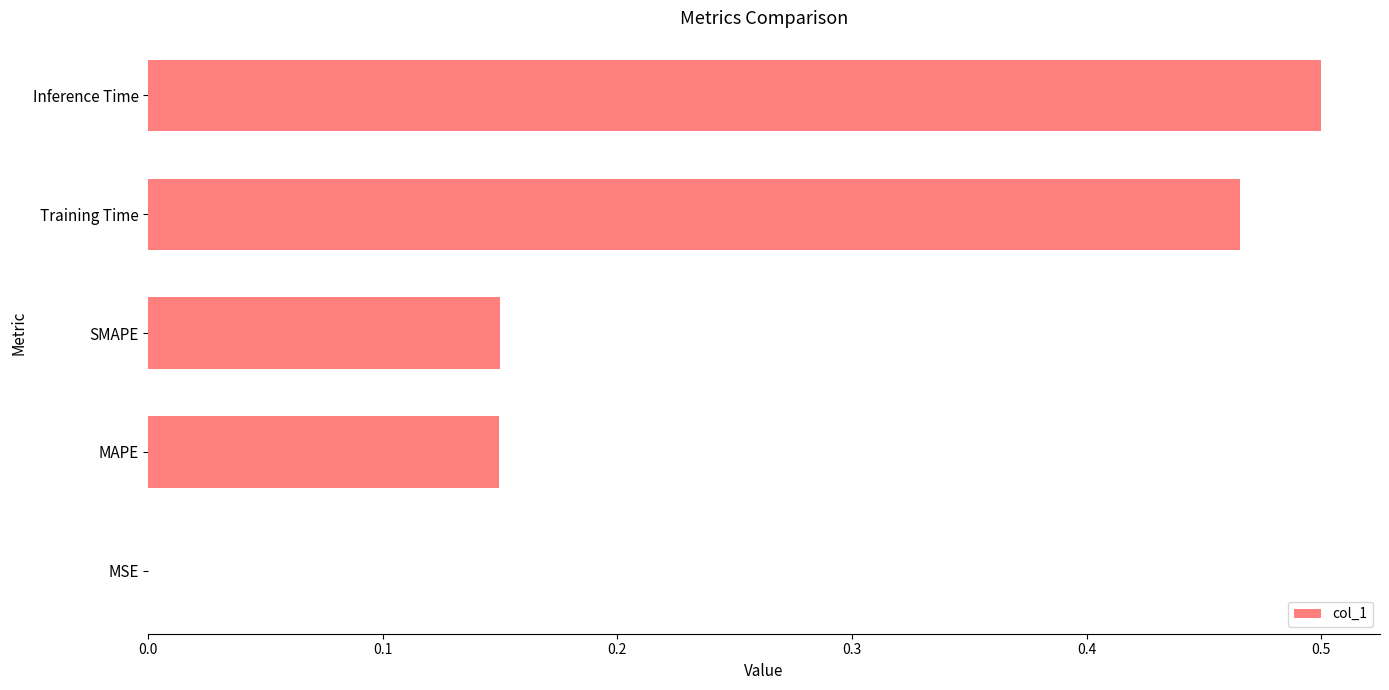

Which category has the highest value across all series?

Inference Time